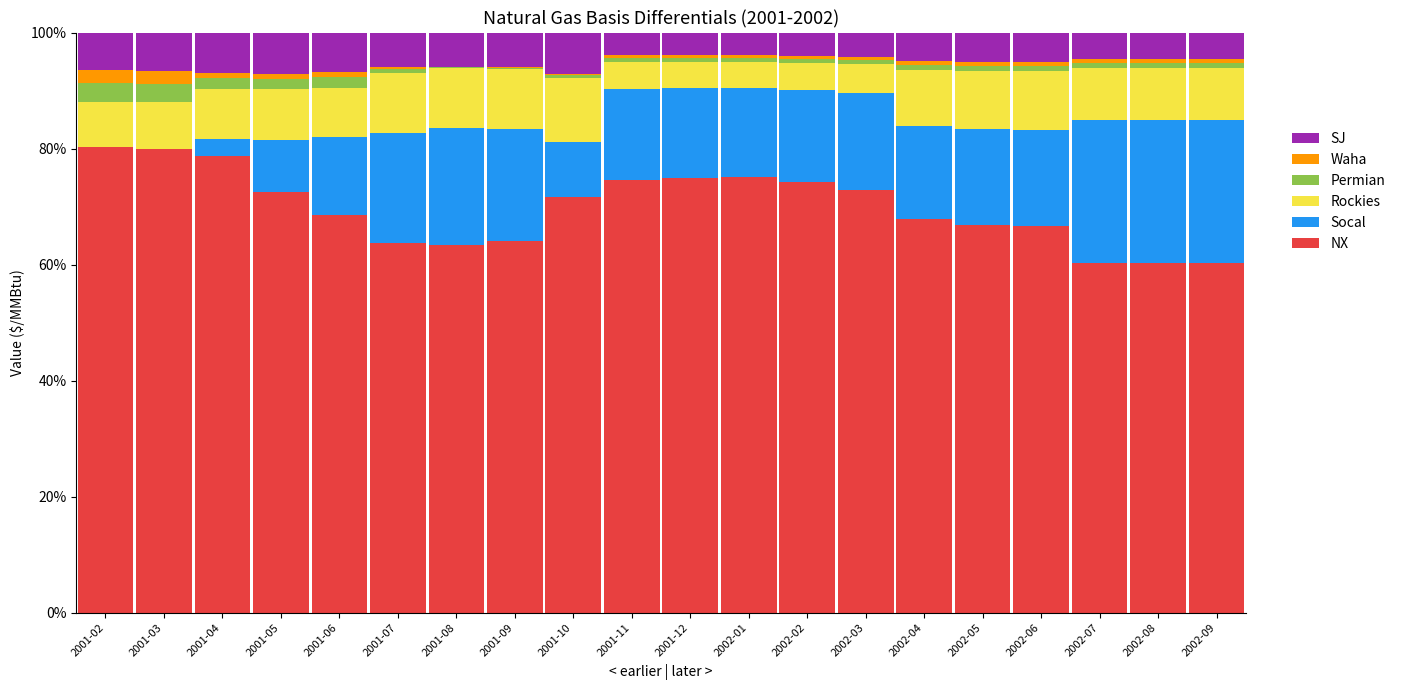

The value of NX at 2002-01 is 31.1. True or false?

False